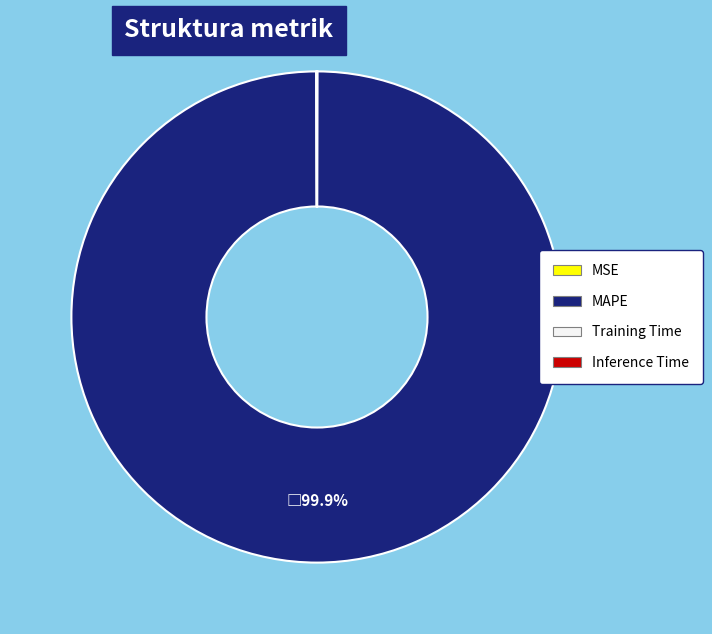

To the nearest percent, what percentage of the pie is MAPE?

100%